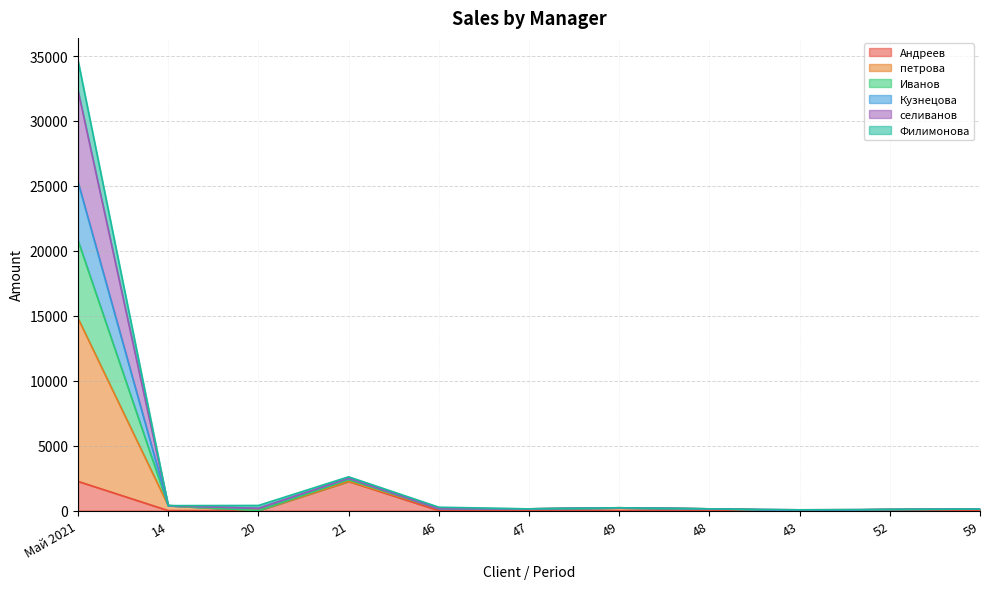

What is the difference between the second highest and minimum values in the петрова series?

2542.7